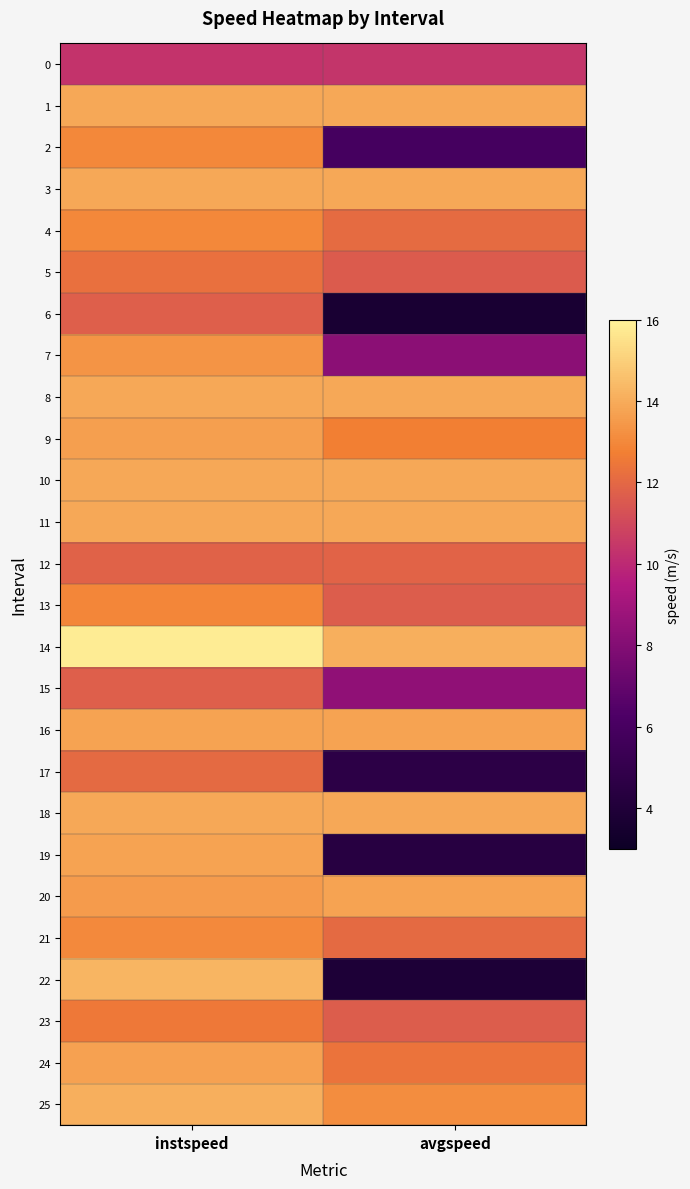

At avgspeed, list the series in order from smallest to largest.

6, 22, 19, 17, 2, 7, 15, 0, 5, 23, 13, 12, 21, 4, 24, 9, 25, 20, 16, 1, 3, 8, 10, 11, 18, 14